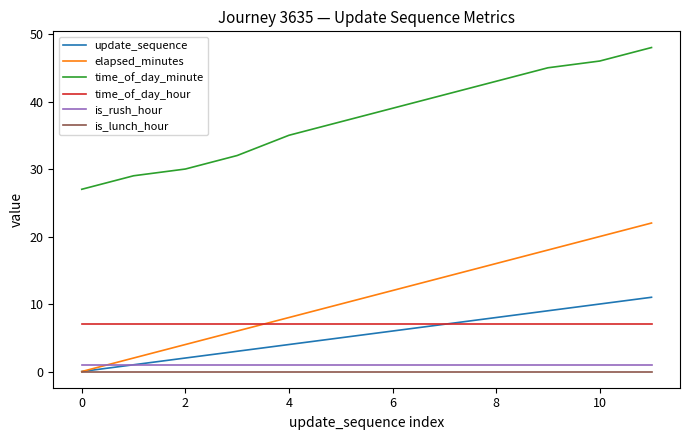

Which series has the largest total across all categories?

time_of_day_minute